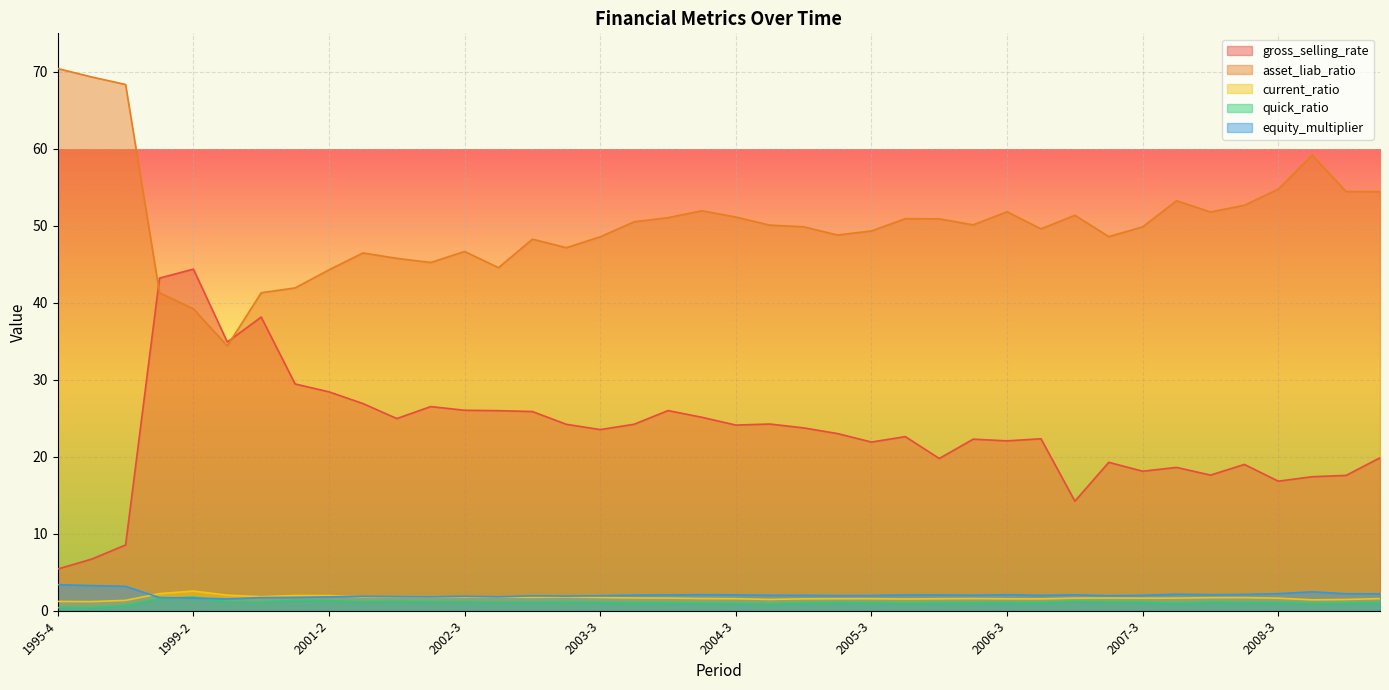

Reading right to left, what are all the values shown in this chart?

gross_selling_rate: 2009-2=19.9	2009-1=17.6	2008-4=17.4	2008-3=16.8	2008-2=19.0	2008-1=17.6	2007-4=18.6	2007-3=18.1	2007-2=19.3	2007-1=14.2	2006-4=22.3	2006-3=22.1	2006-2=22.3	2006-1=19.8	2005-4=22.6	2005-3=21.9	2005-2=23.0	2005-1=23.7	2004-4=24.2	2004-3=24.1	2004-2=25.1	2004-1=26.0	2003-4=24.2	2003-3=23.5	2003-2=24.2	2003-1=25.9	2002-4=26.0	2002-3=26.0	2002-2=26.5	2002-1=25.0	2001-4=26.9	2001-2=28.4	2000-4=29.4	2000-2=38.1	1999-4=34.9	1999-2=44.4	1998-4=43.2	1997-4=8.5	1996-4=6.7	1995-4=5.4
asset_liab_ratio: 2009-2=54.4	2009-1=54.4	2008-4=59.2	2008-3=54.8	2008-2=52.7	2008-1=51.8	2007-4=53.3	2007-3=49.9	2007-2=48.6	2007-1=51.4	2006-4=49.6	2006-3=51.8	2006-2=50.1	2006-1=50.9	2005-4=50.9	2005-3=49.3	2005-2=48.8	2005-1=49.9	2004-4=50.1	2004-3=51.1	2004-2=52.0	2004-1=51.1	2003-4=50.5	2003-3=48.6	2003-2=47.2	2003-1=48.3	2002-4=44.6	2002-3=46.7	2002-2=45.2	2002-1=45.8	2001-4=46.5	2001-2=44.3	2000-4=41.9	2000-2=41.3	1999-4=34.4	1999-2=39.2	1998-4=41.3	1997-4=68.4	1996-4=69.3	1995-4=70.4
current_ratio: 2009-2=1.6	2009-1=1.5	2008-4=1.4	2008-3=1.6	2008-2=1.7	2008-1=1.7	2007-4=1.6	2007-3=1.6	2007-2=1.6	2007-1=1.6	2006-4=1.5	2006-3=1.5	2006-2=1.6	2006-1=1.6	2005-4=1.5	2005-3=1.6	2005-2=1.6	2005-1=1.5	2004-4=1.5	2004-3=1.6	2004-2=1.6	2004-1=1.6	2003-4=1.6	2003-3=1.7	2003-2=1.8	2003-1=1.7	2002-4=1.8	2002-3=1.8	2002-2=1.8	2002-1=1.8	2001-4=1.8	2001-2=2.0	2000-4=2.0	2000-2=1.8	1999-4=2.0	1999-2=2.5	1998-4=2.2	1997-4=1.3	1996-4=1.2	1995-4=1.2
quick_ratio: 2009-2=1.0	2009-1=1.0	2008-4=0.9	2008-3=1.1	2008-2=1.0	2008-1=1.1	2007-4=0.9	2007-3=1.1	2007-2=1.1	2007-1=1.2	2006-4=1.0	2006-3=1.0	2006-2=1.0	2006-1=1.0	2005-4=1.0	2005-3=1.0	2005-2=1.0	2005-1=1.0	2004-4=0.9	2004-3=0.9	2004-2=1.0	2004-1=1.0	2003-4=1.0	2003-3=1.1	2003-2=1.1	2003-1=1.1	2002-4=1.1	2002-3=1.1	2002-2=1.2	2002-1=1.2	2001-4=1.2	2001-2=1.3	2000-4=1.3	2000-2=1.1	1999-4=1.1	1999-2=1.8	1998-4=1.6	1997-4=0.7	1996-4=0.4	1995-4=0.4
equity_multiplier: 2009-2=2.2	2009-1=2.2	2008-4=2.4	2008-3=2.2	2008-2=2.1	2008-1=2.1	2007-4=2.1	2007-3=2.0	2007-2=1.9	2007-1=2.1	2006-4=2.0	2006-3=2.1	2006-2=2.0	2006-1=2.0	2005-4=2.0	2005-3=2.0	2005-2=2.0	2005-1=2.0	2004-4=2.0	2004-3=2.0	2004-2=2.1	2004-1=2.0	2003-4=2.0	2003-3=1.9	2003-2=1.9	2003-1=1.9	2002-4=1.8	2002-3=1.9	2002-2=1.8	2002-1=1.8	2001-4=1.9	2001-2=1.8	2000-4=1.7	2000-2=1.7	1999-4=1.5	1999-2=1.6	1998-4=1.7	1997-4=3.2	1996-4=3.3	1995-4=3.4